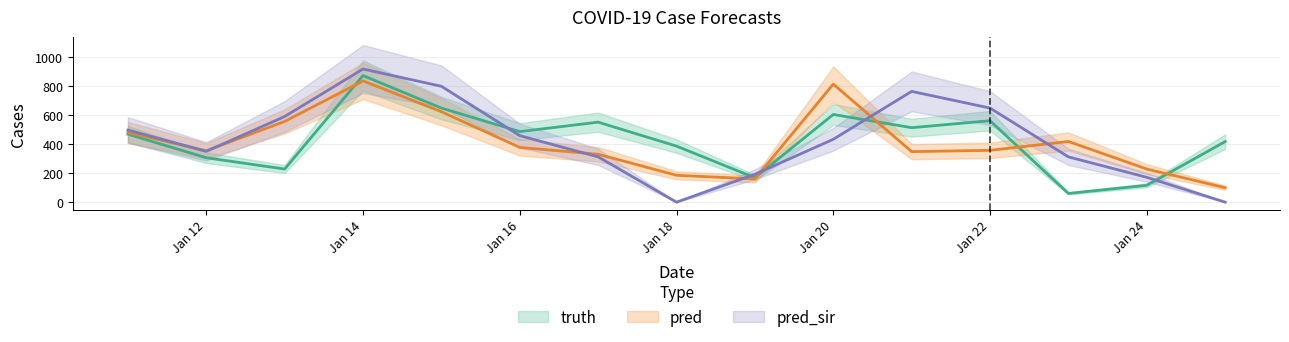

In pred, how many points are lower than both neighbors (excluding endpoints)?

3